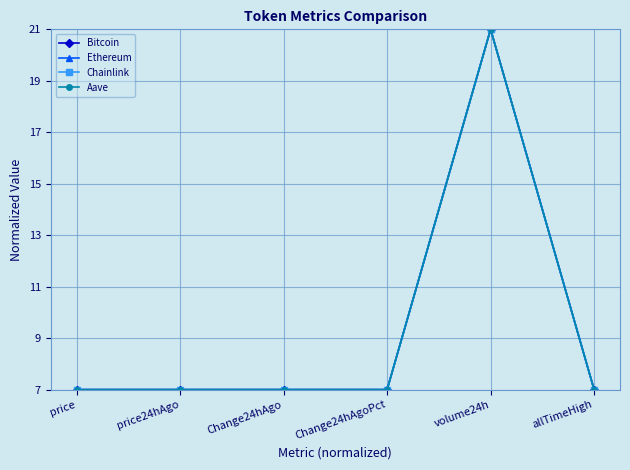

Which category has the highest value in the Aave series?

volume24h